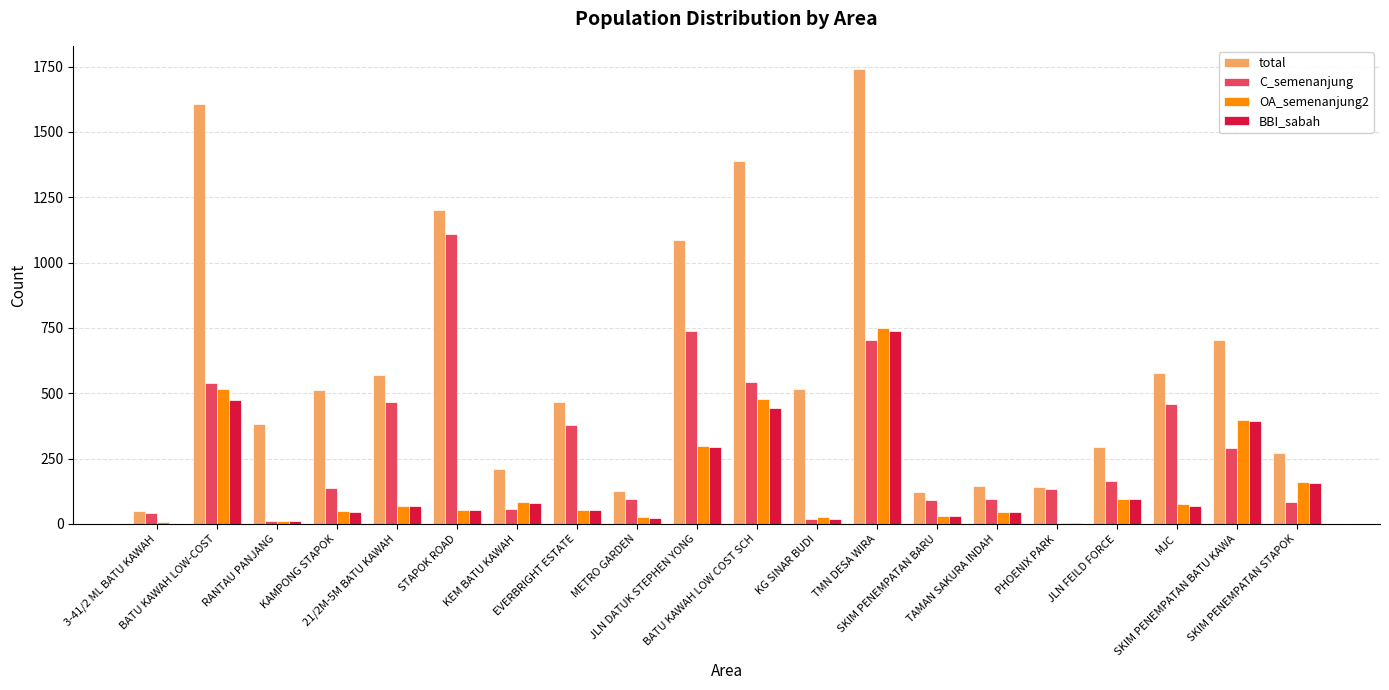

What is the total value across all series at 21/2M-5M BATU KAWAH?

1171